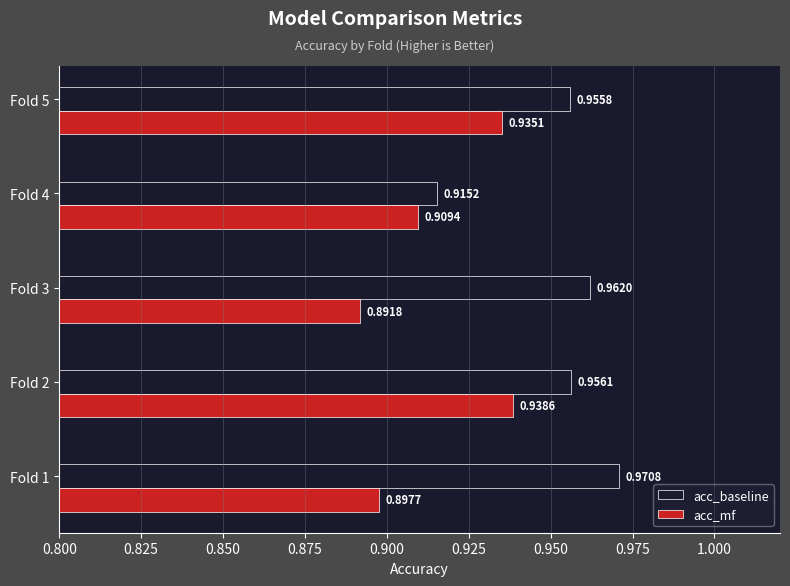

What is the sum of the acc_mf values at Fold 1 and Fold 2?

1.8